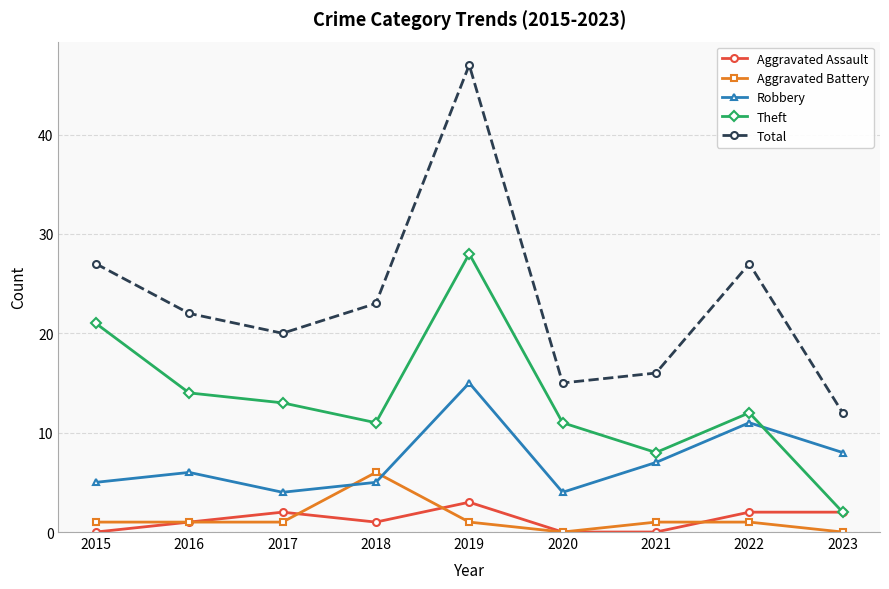

What is the difference between the maximum and second lowest values in the Total series?

32